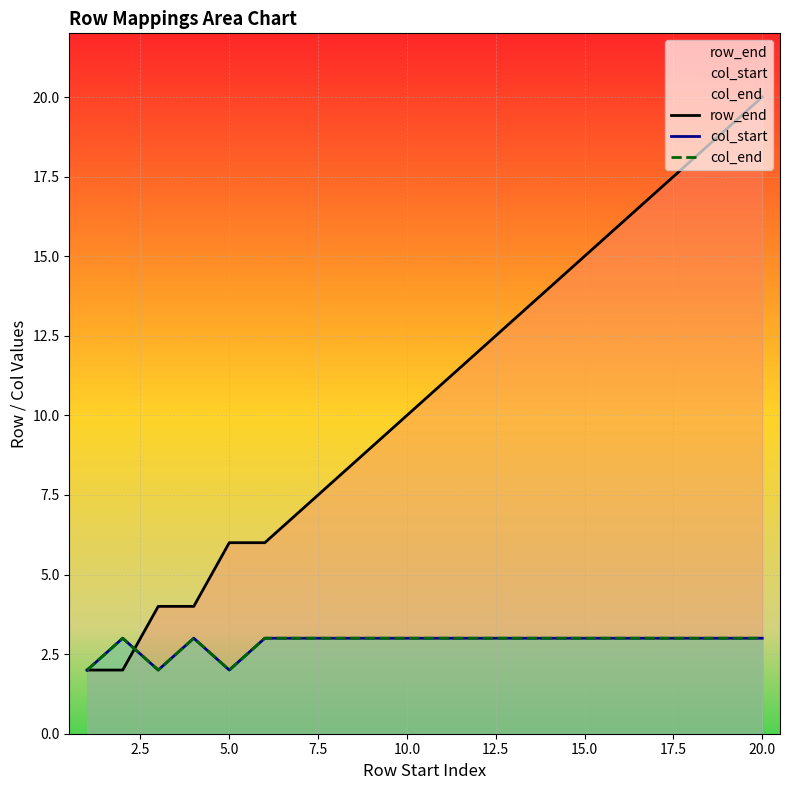

List the series in order of their peak value, highest first.

row_end, col_start, col_end